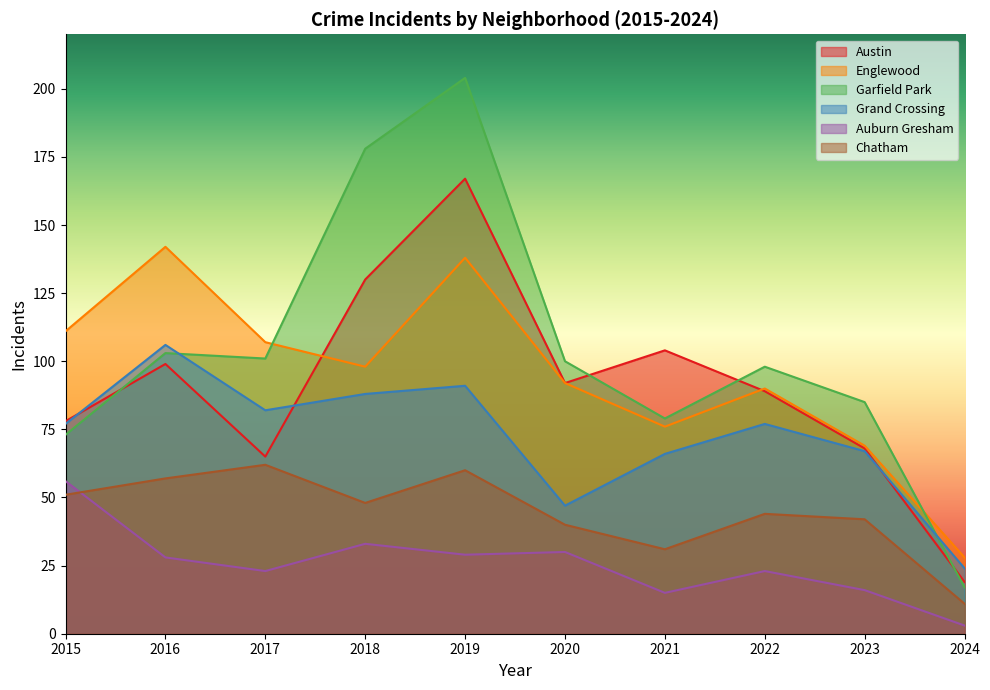

How many distinct data groups are displayed?

6